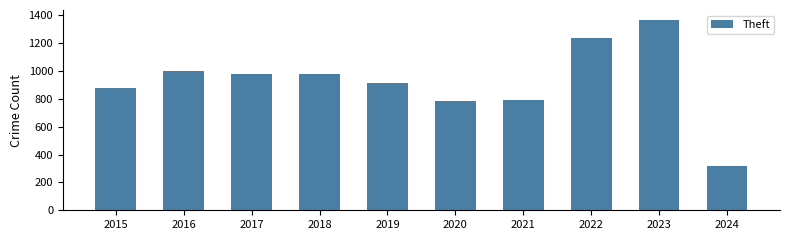

What is the value of the 2nd bar from the left?

999